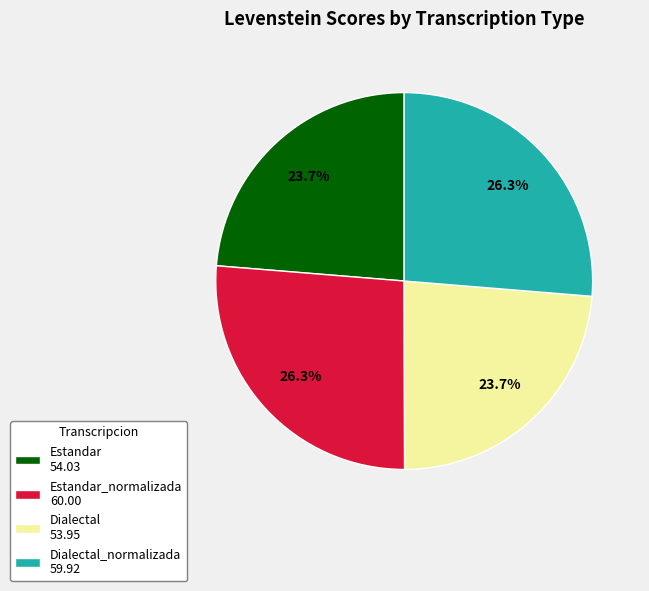

What portion of the pie excludes Estandar 54.03?

76.3%